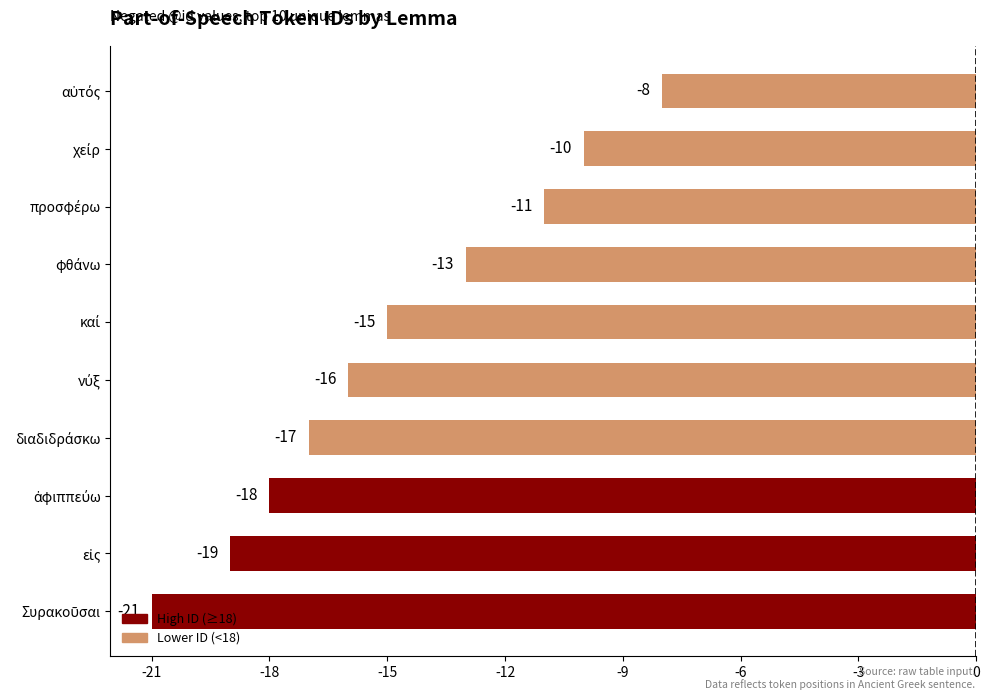

What is the minimum value shown in the chart?

-21